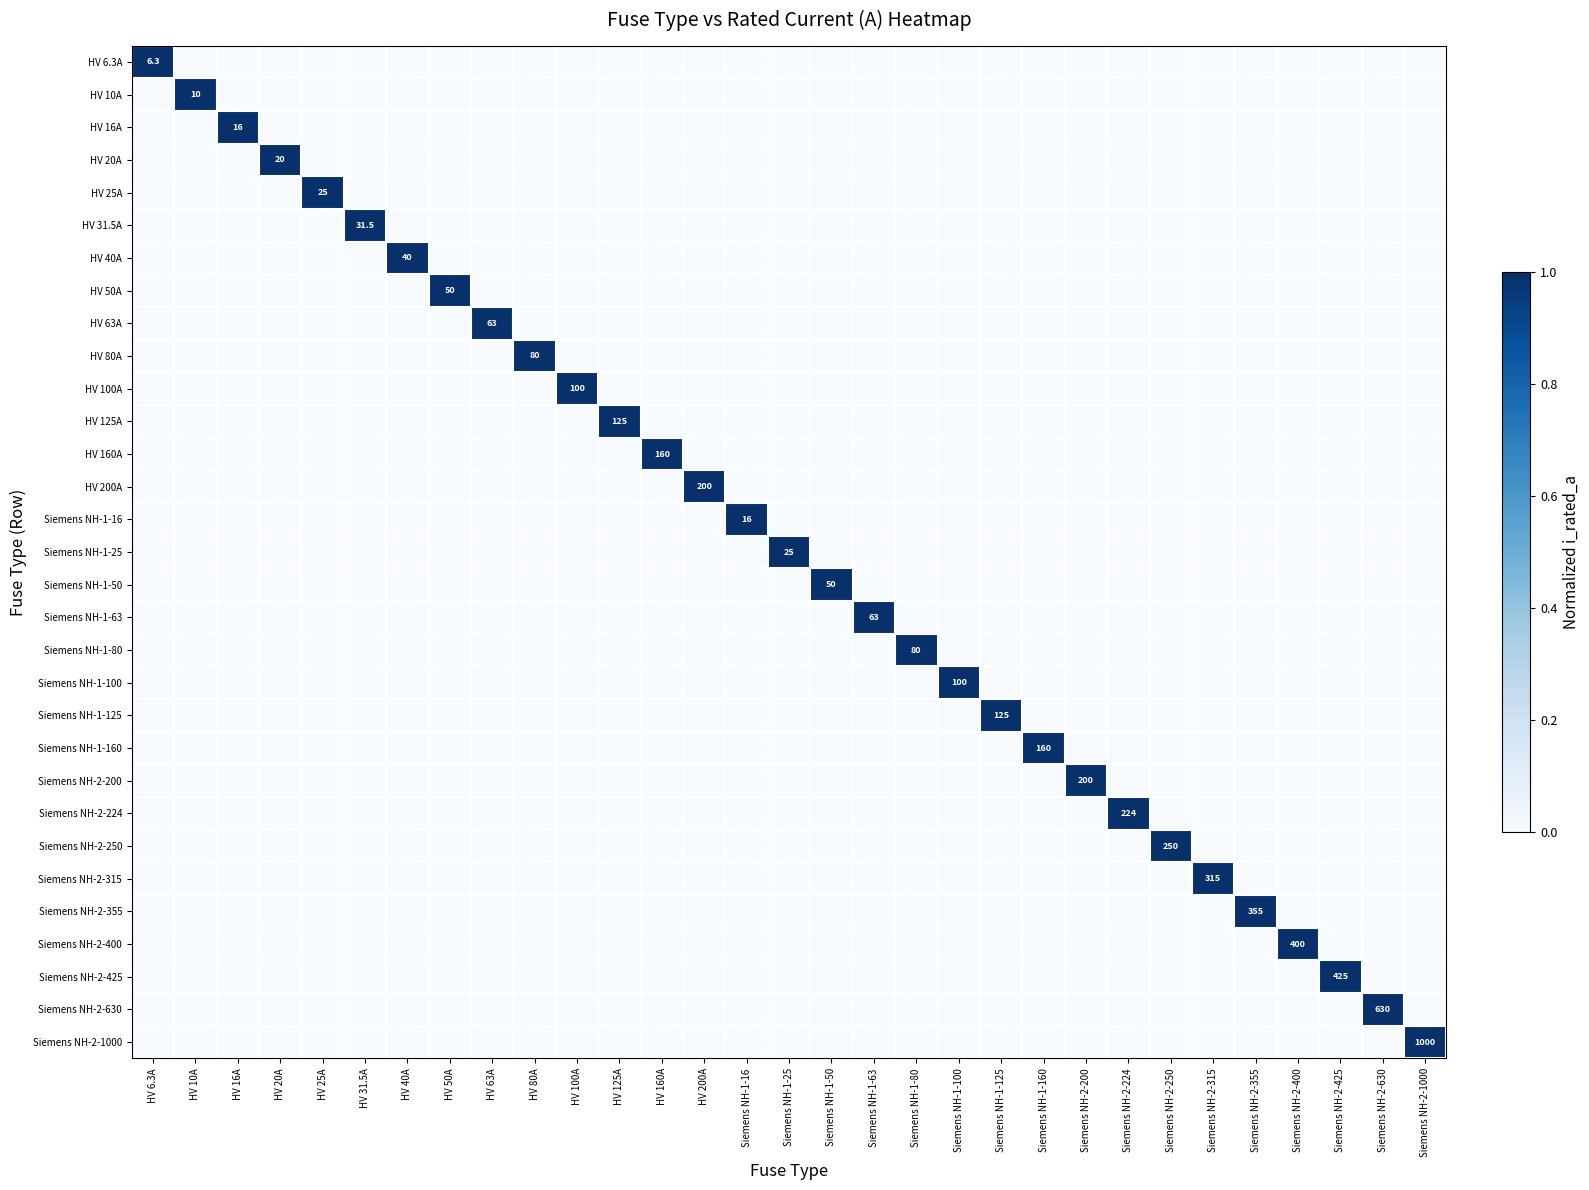

What is the total value across all series at HV 40A?

1